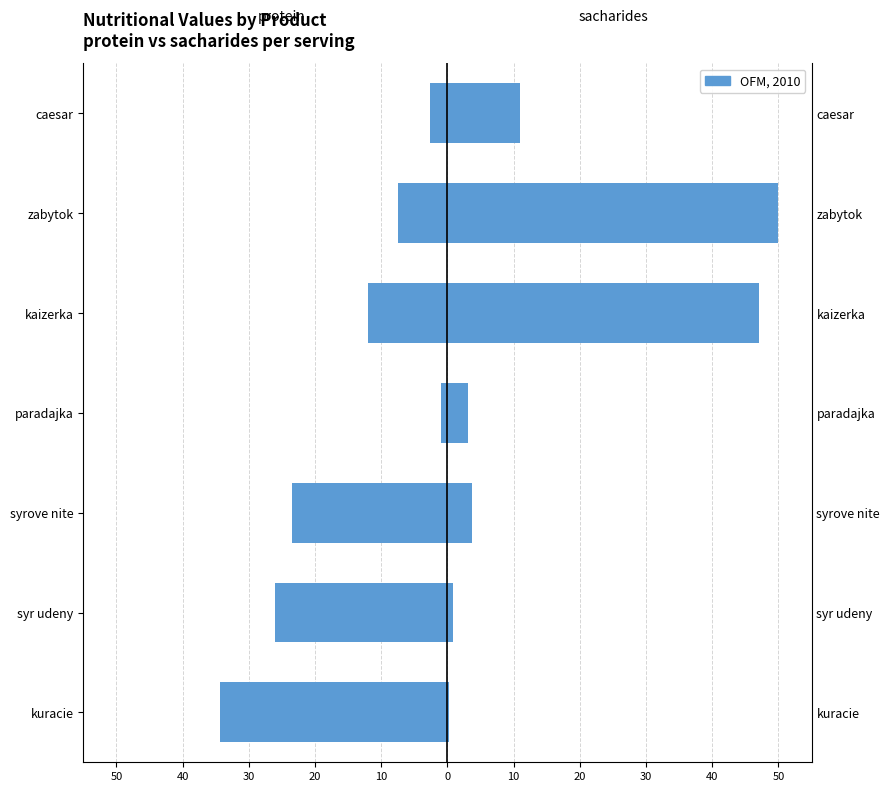

At how many categories does at least one series exceed -30?

7